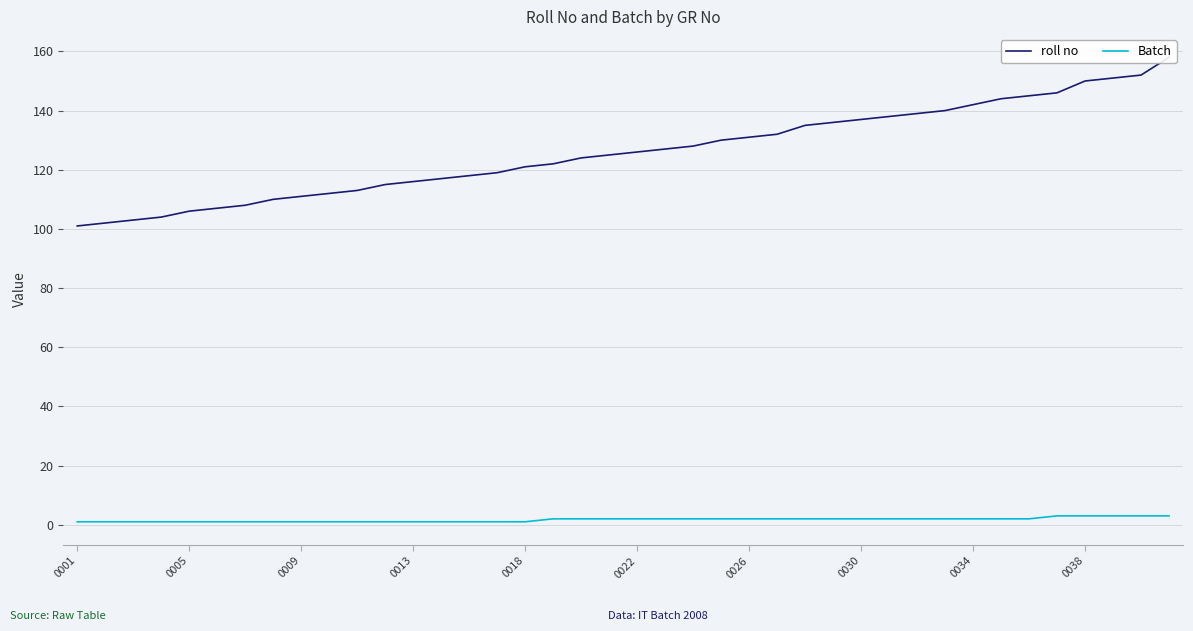

Does the chart display data point markers on the line(s)?

No